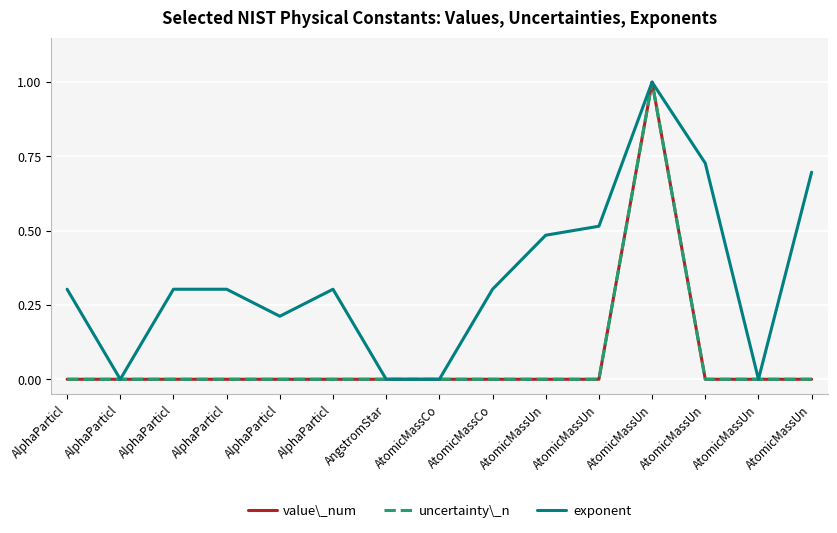

Rank the categories by exponent value from lowest to highest.

AlphaParticl, AngstromStar, AtomicMassCo, AtomicMassUn, AlphaParticl, AlphaParticl, AlphaParticl, AlphaParticl, AlphaParticl, AtomicMassCo, AtomicMassUn, AtomicMassUn, AtomicMassUn, AtomicMassUn, AtomicMassUn